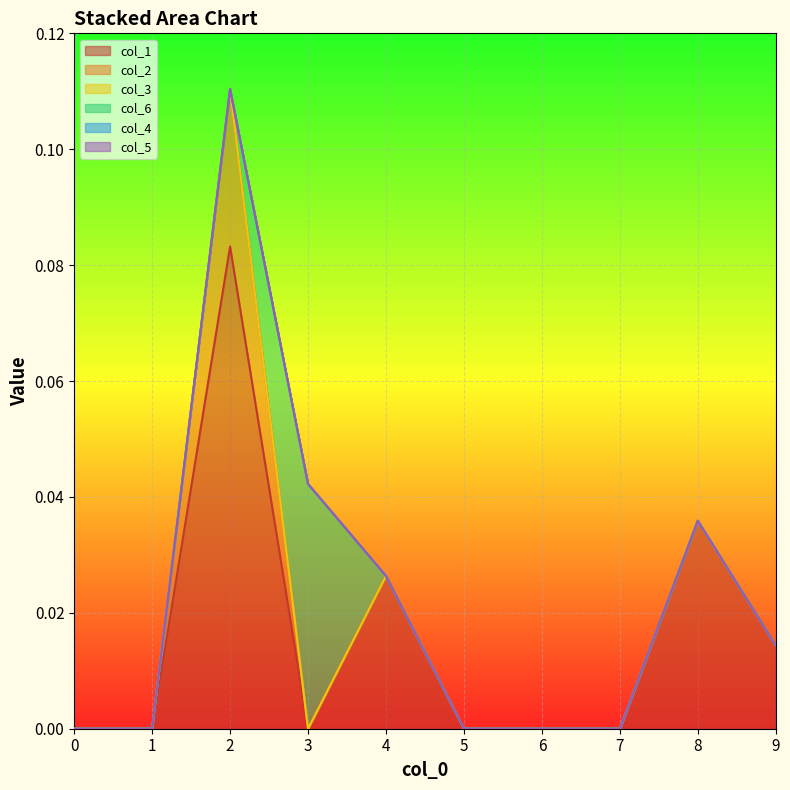

Rank the series by their maximum value, from lowest to highest.

col_1_line, col_2_line, col_3_line, col_6_line, col_4_line, col_5_line